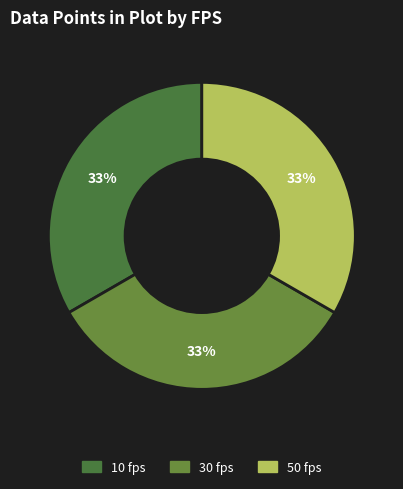

To the nearest percent, what percentage of the pie is 10 fps?

33%